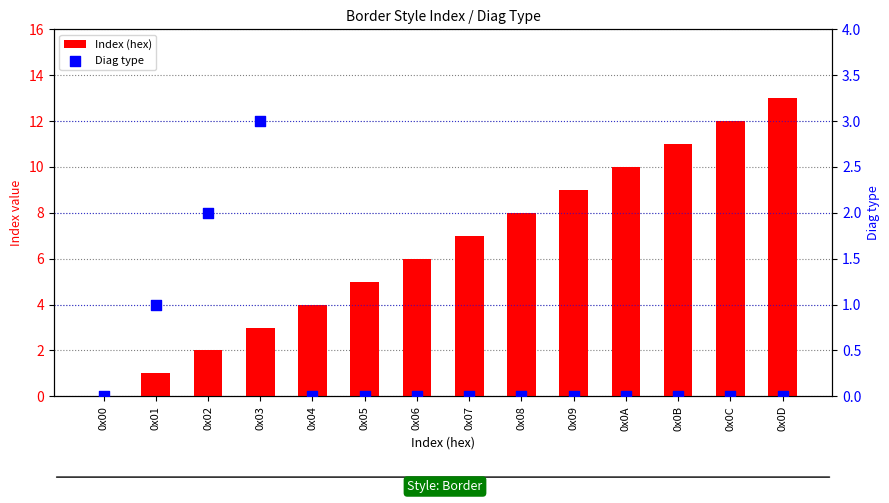

At which category is the sum across all series the highest?

0x0D